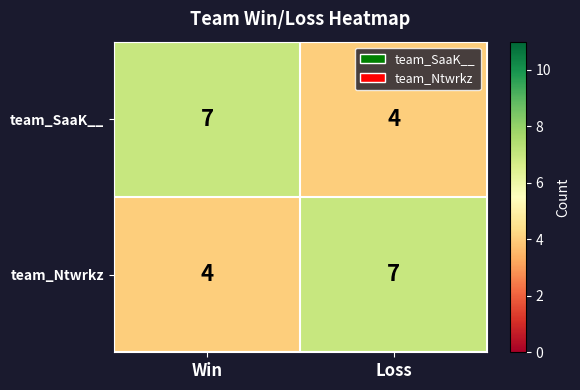

What is the spread (max minus min) of values at Loss?

3